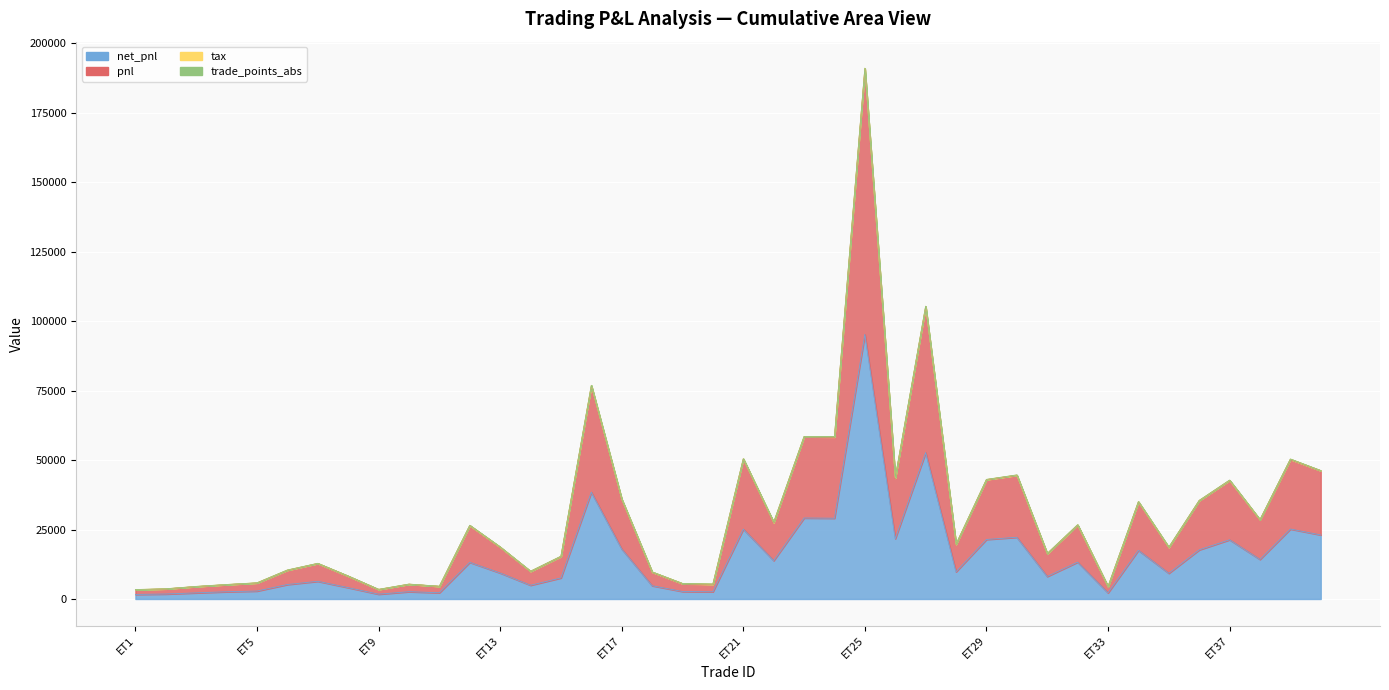

What is the sum of the trade_points_abs values at ET39 and ET24?

133.9